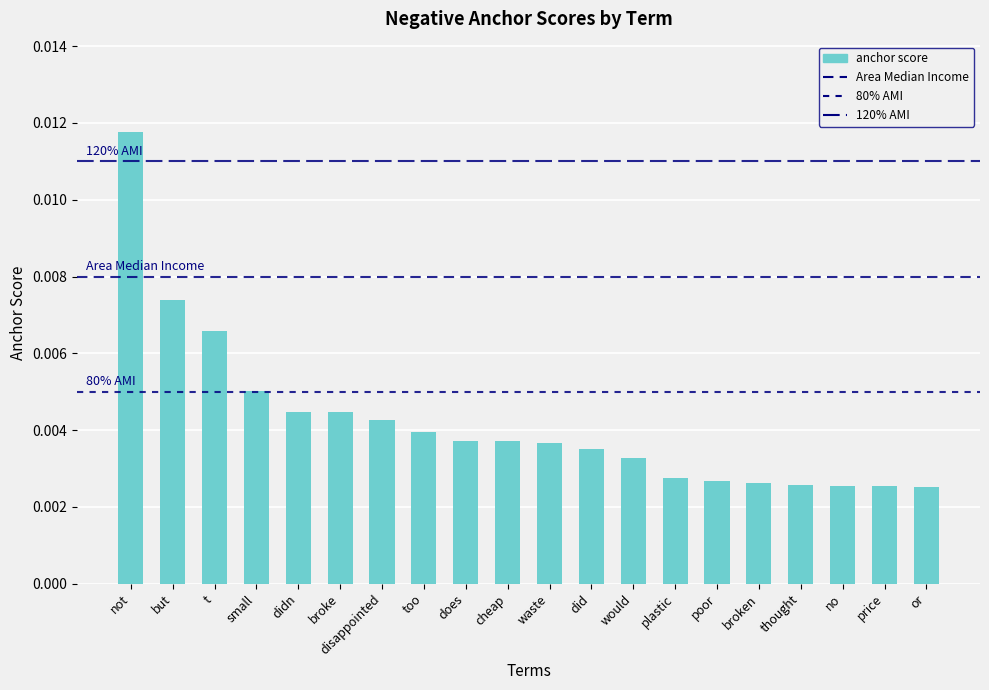

How many values are between 0 and 1?

20